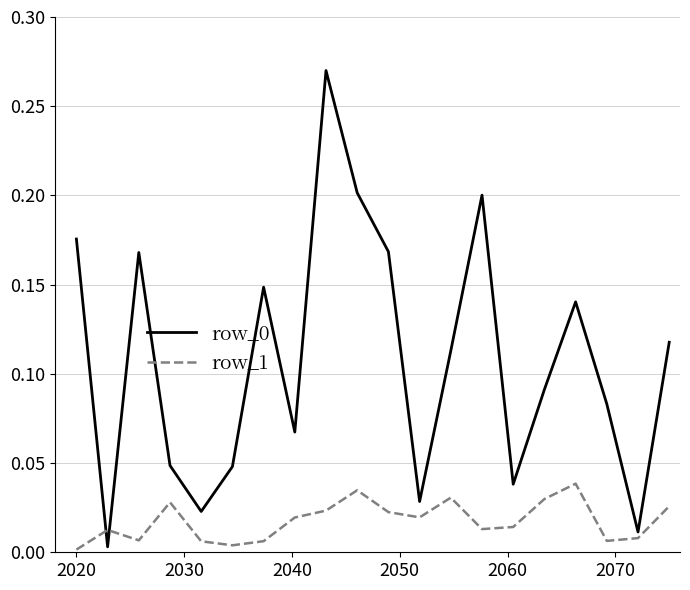

True or false: row_0 and row_1 intersect in this chart.

True